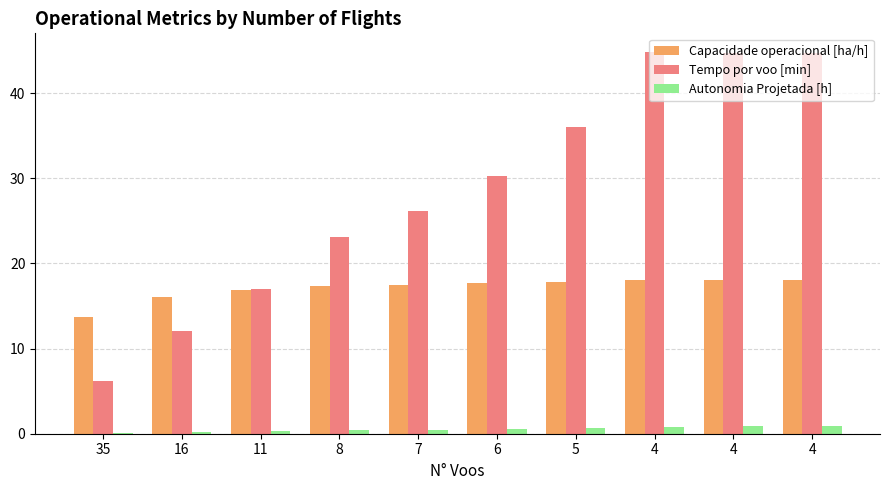

Does the chart contain stacked bars?

No